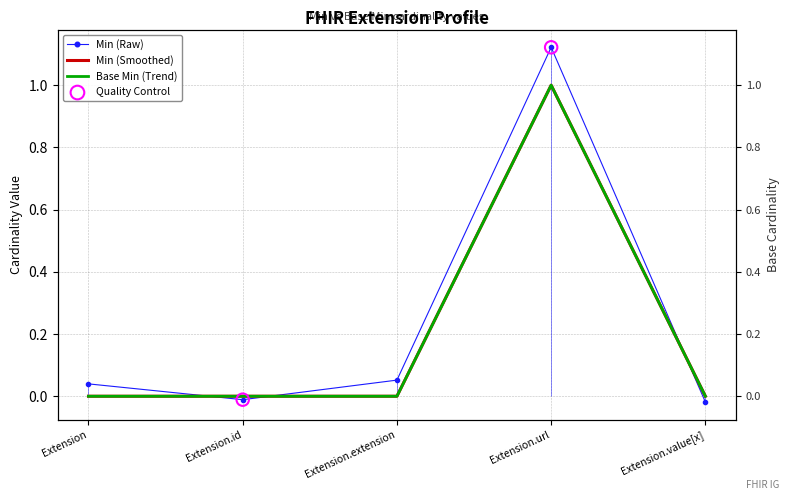

At which category is the sum across all series the highest?

Extension.url